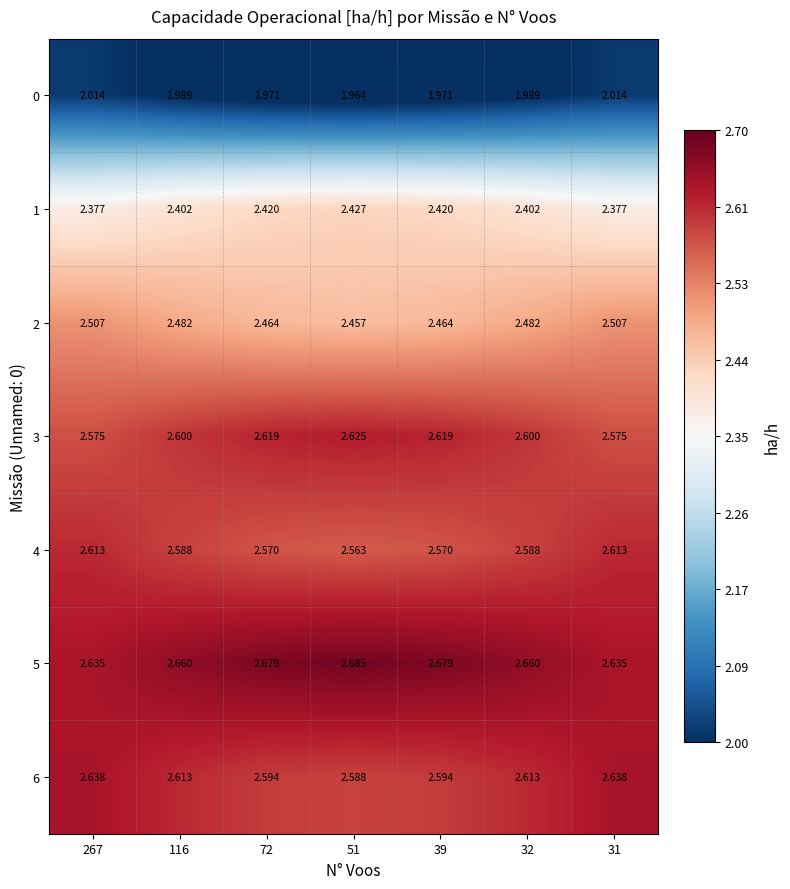

Is the value of 4 at 39 greater than the value of 0 at 31?

Yes